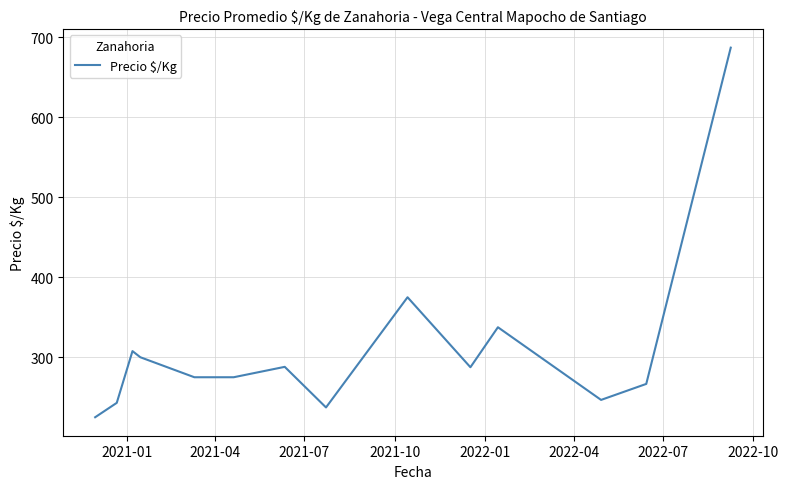

True or false: the data has more than 2 interior local peaks.

True